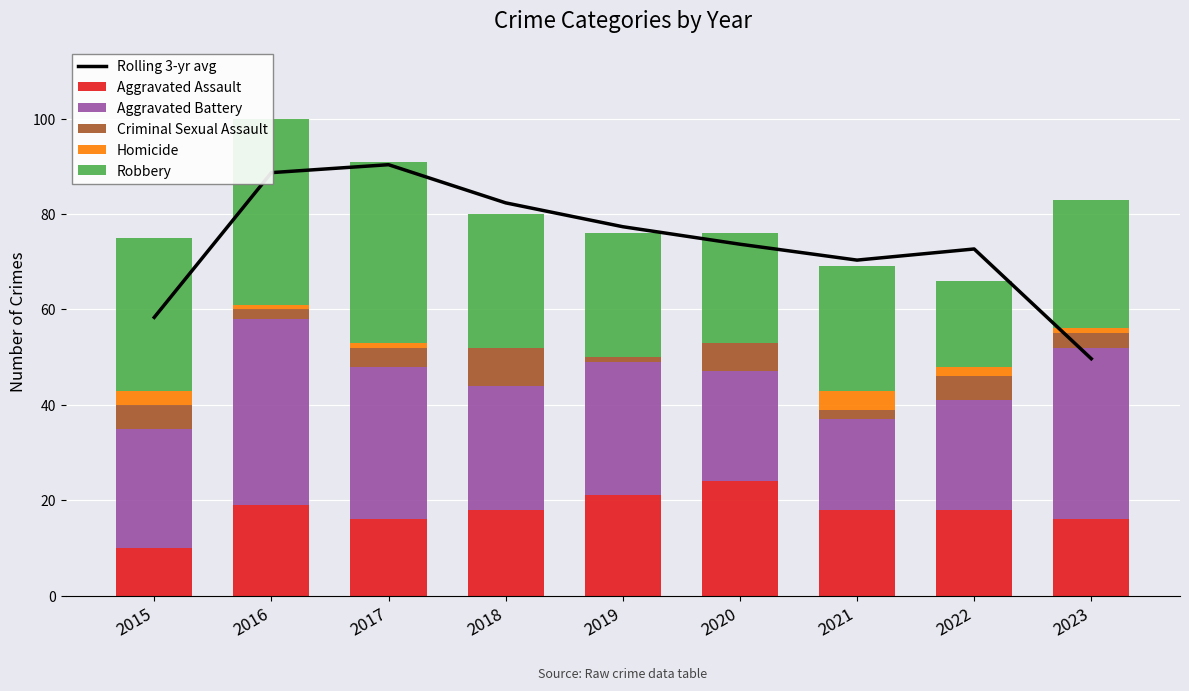

Is it true that Aggravated Battery equals 22.2 at 2017?

False